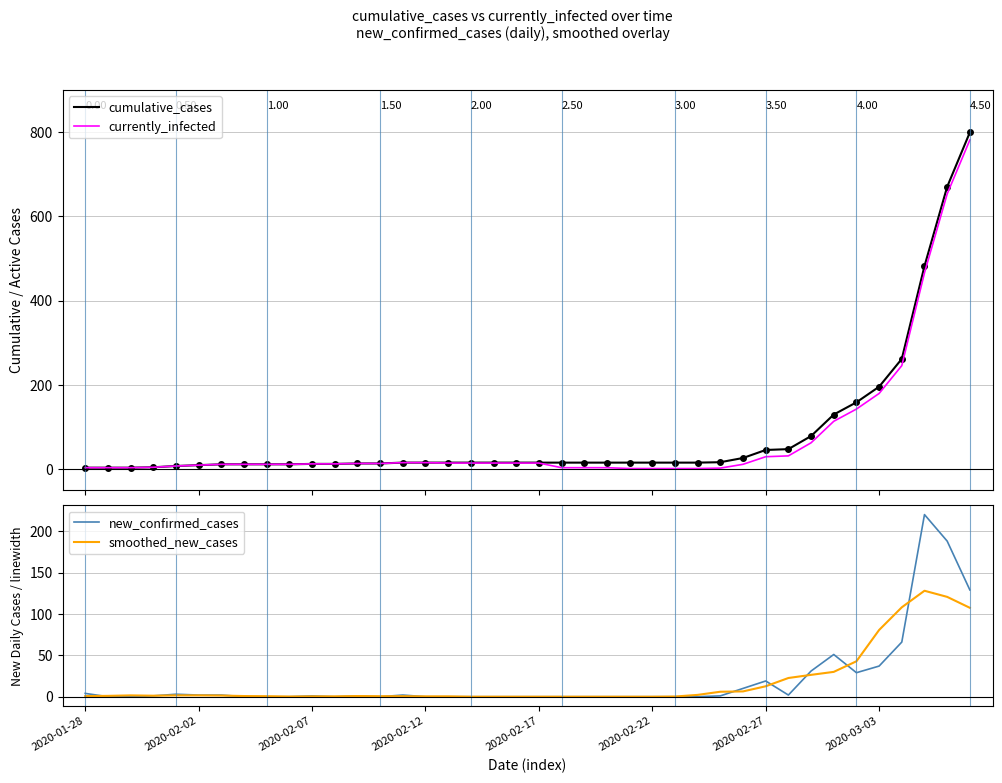

How many values in the currently_infected series are below 13?

19